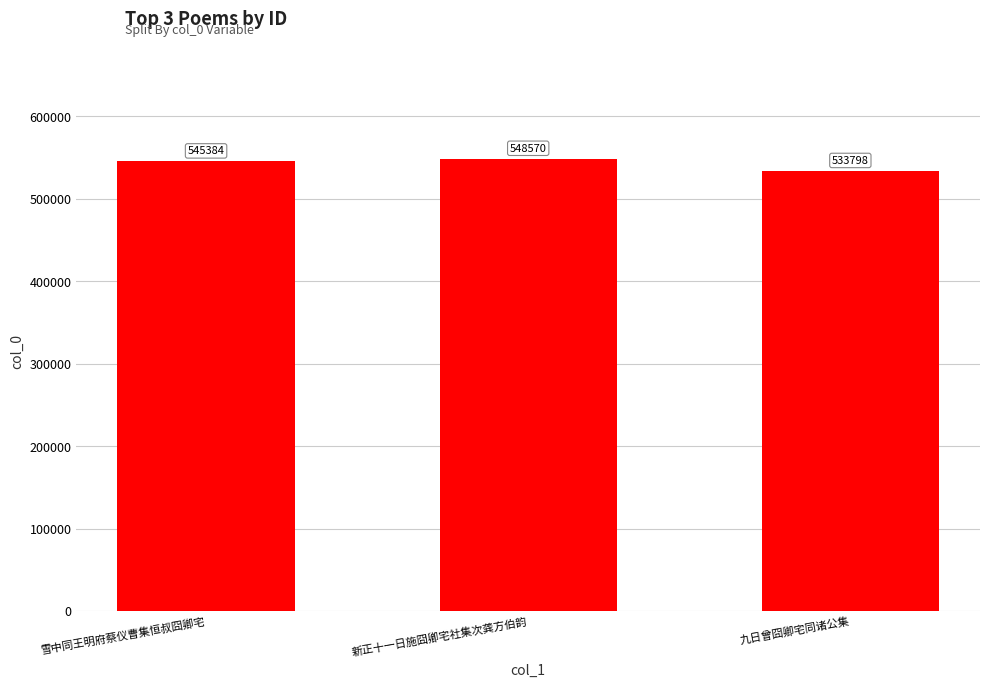

What is the label of the 3rd bar from the left?

九日曾囧卿宅同诸公集